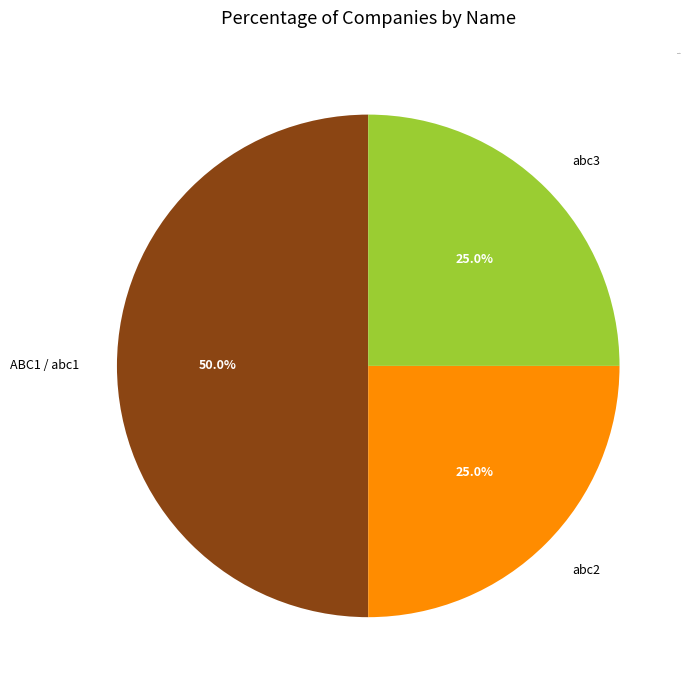

What is the largest slice in the pie chart?

ABC1 / abc1